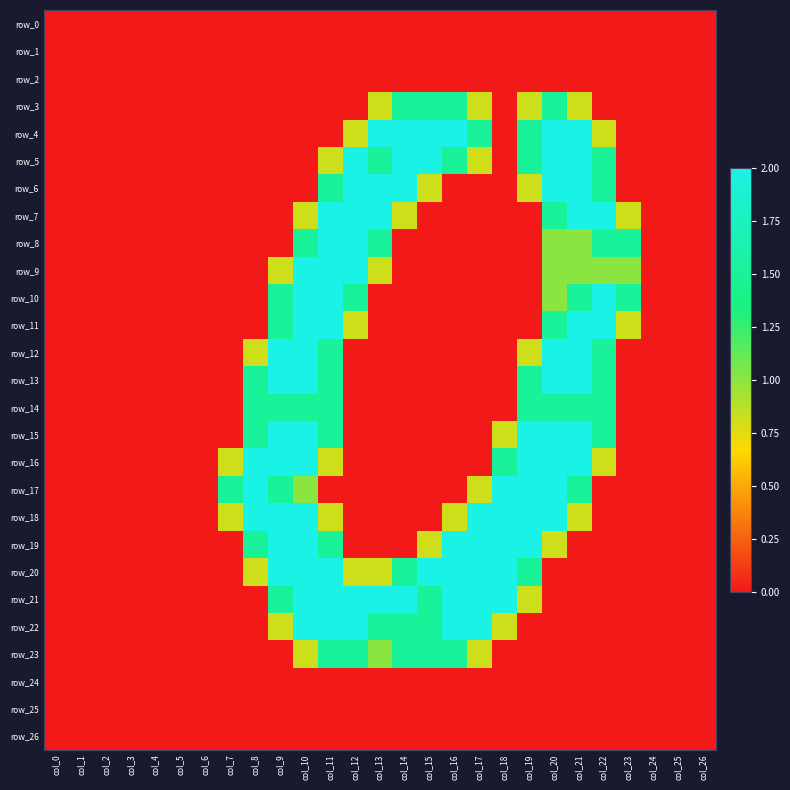

Which series has the widest spread of values?

row_4